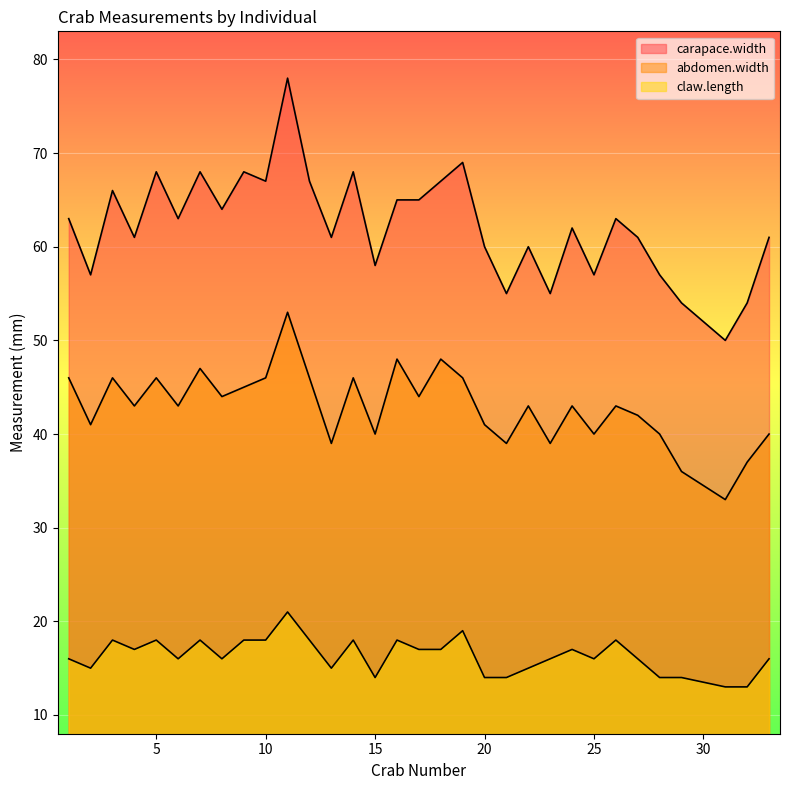

At how many categories does at least one series exceed 49?

32